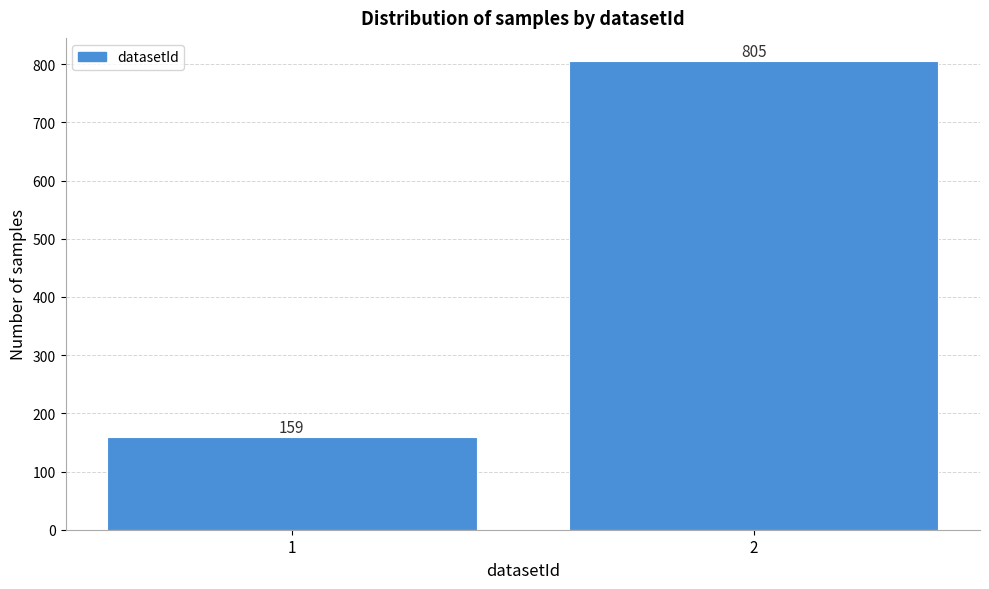

Reading left to right, what are all the values shown in this chart?

159	805